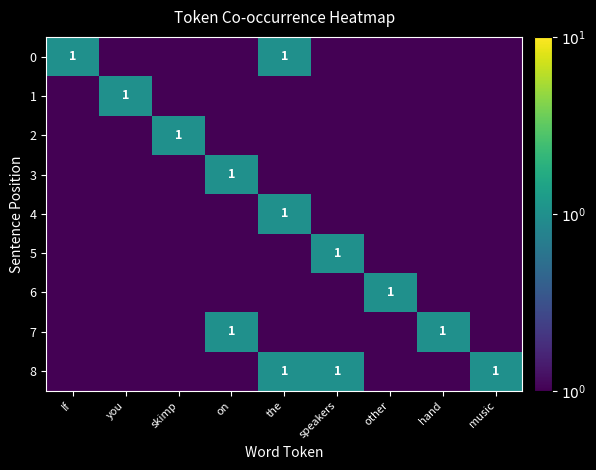

At which label does 6 reach its peak?

other